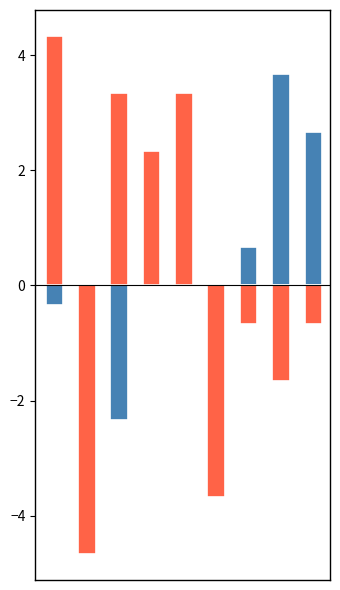

How many groups of bars are there?

9